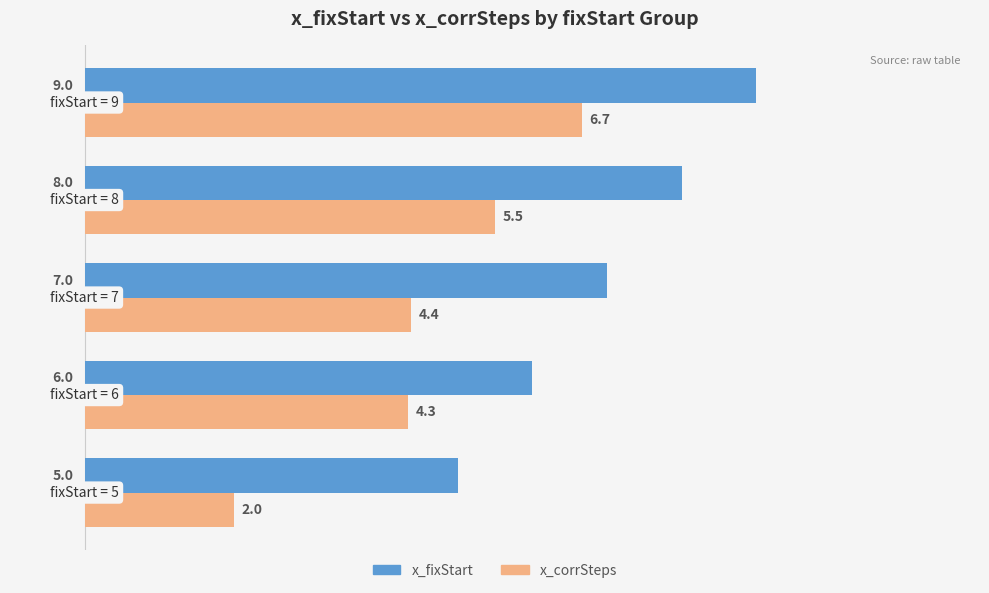

How many x_fixStart values are between 6 and 8?

3